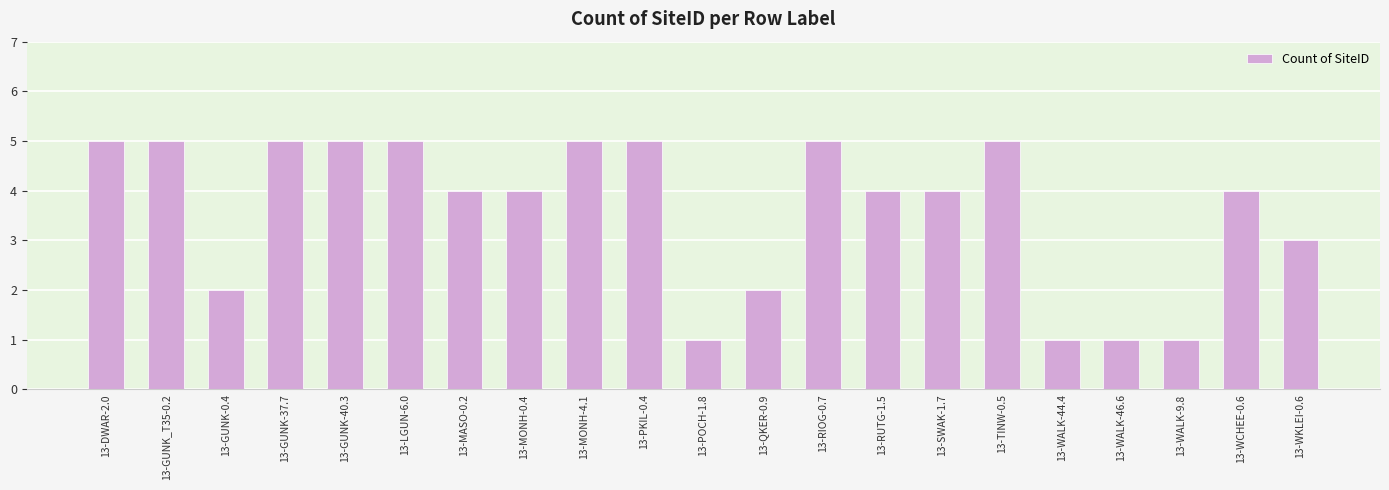

Where does the data first go above 4?

13-DWAR-2.0